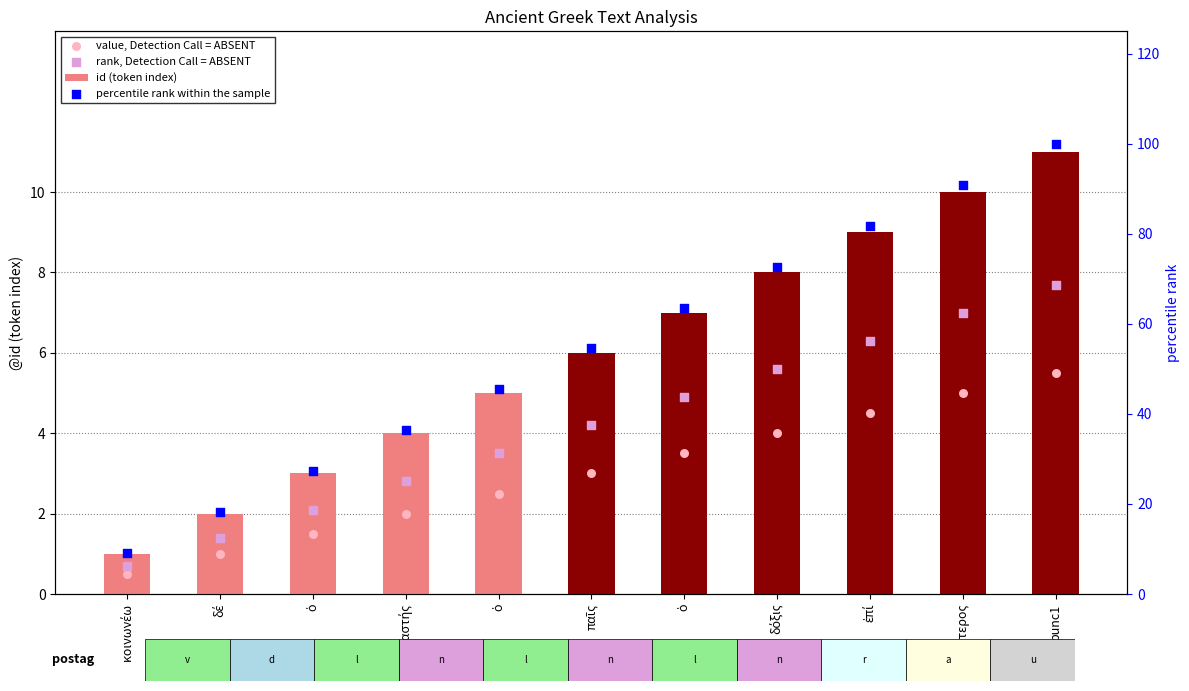

Which series contains the lowest Y value?

value, Detection Call = ABSENT